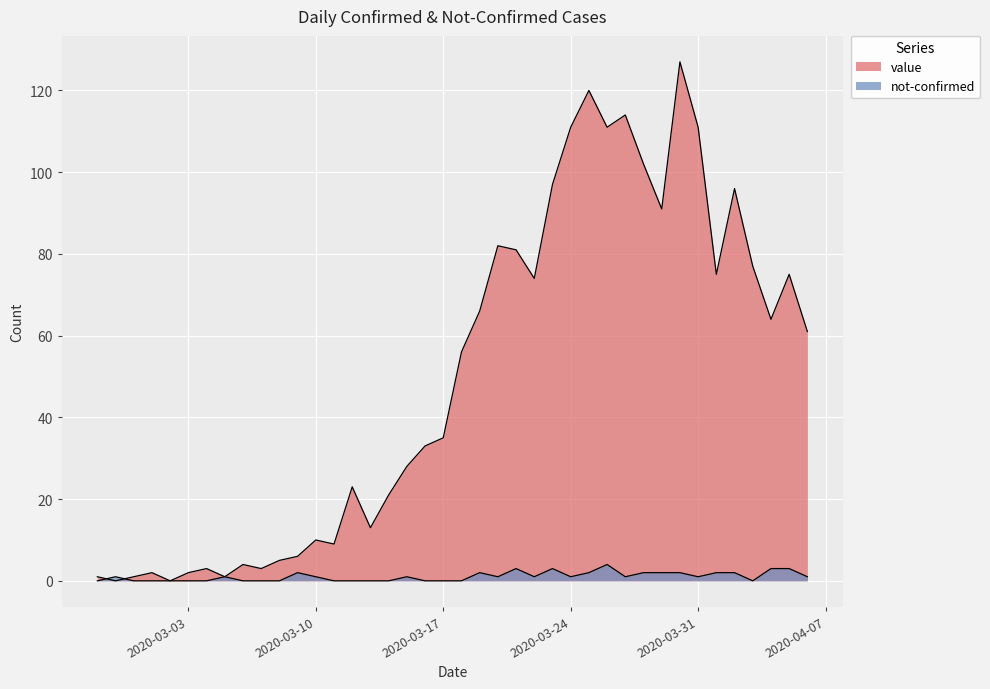

Rank the series by their maximum value, from highest to lowest.

value, not-confirmed